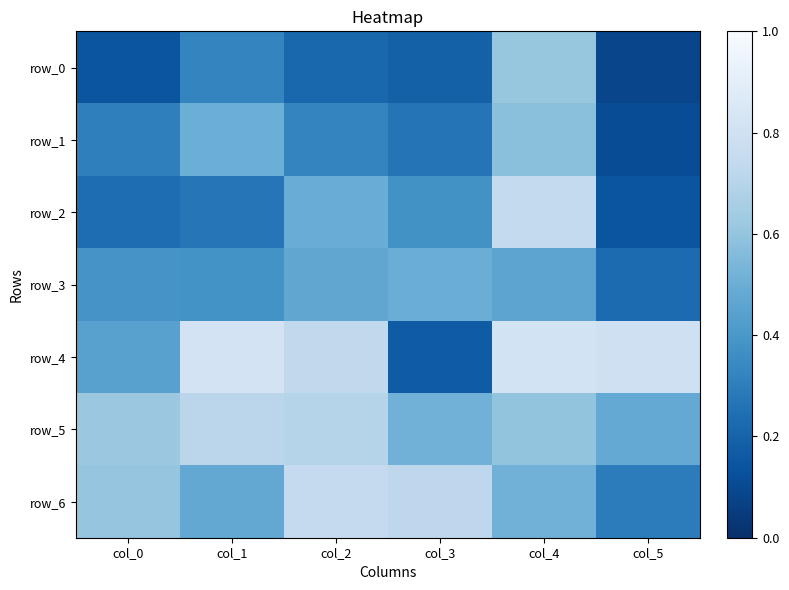

What is the sum of all row_3 values?

2.4